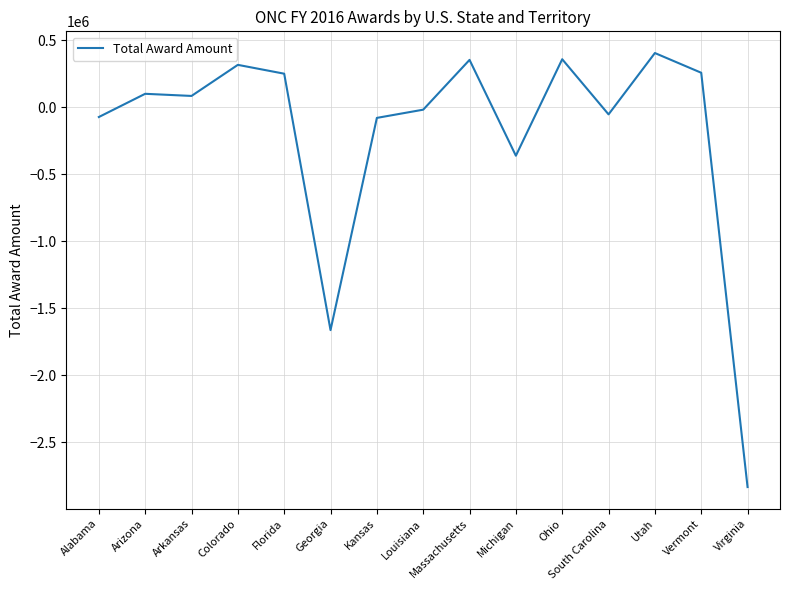

True or false: the data shows -361828 at Michigan.

True